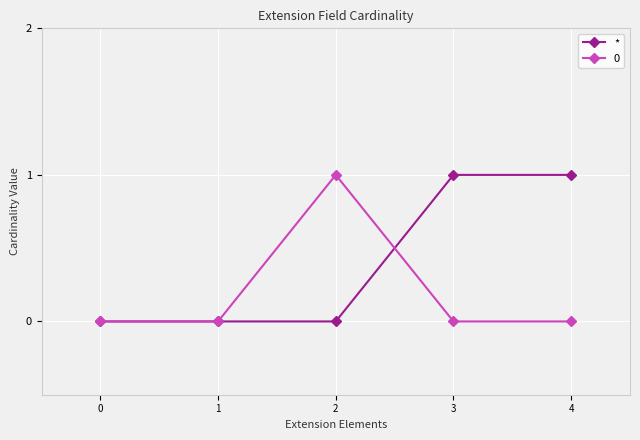

Rank the series by their average value, from lowest to highest.

0, *